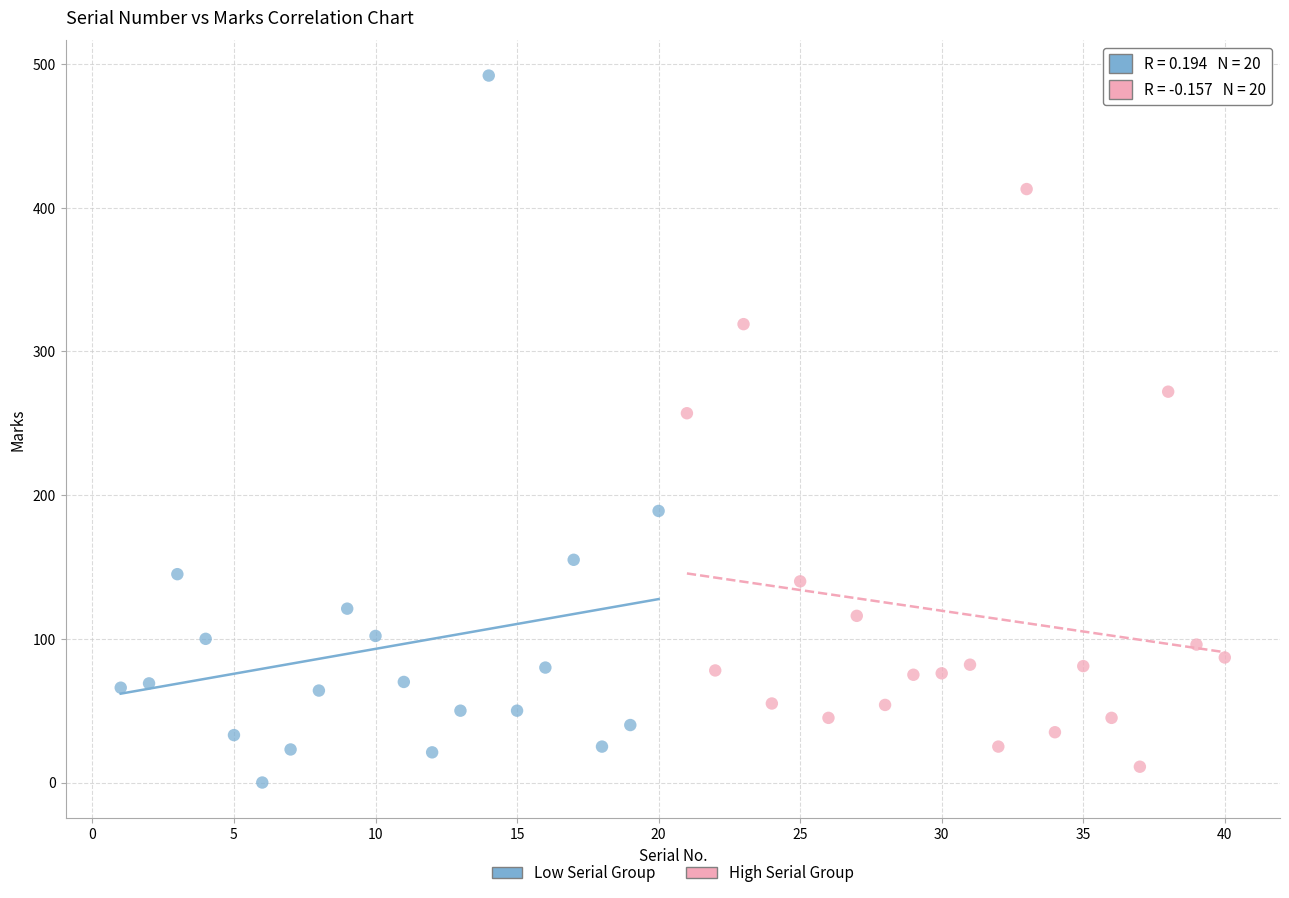

Which series has the largest Y range (max minus min)?

Low Serial Group